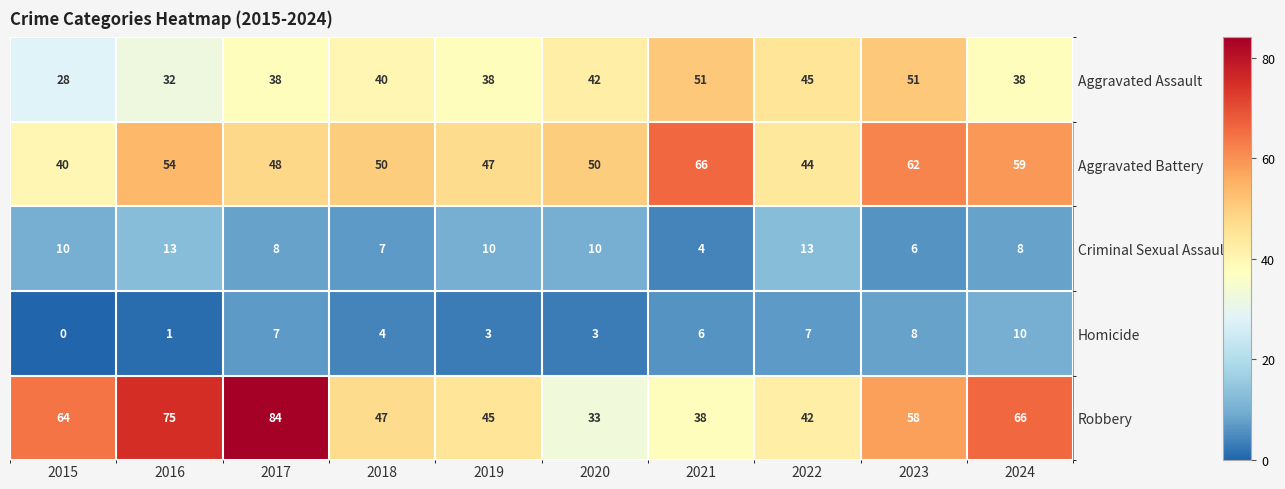

Between 2016 and 2020, which series saw the biggest shift?

Robbery